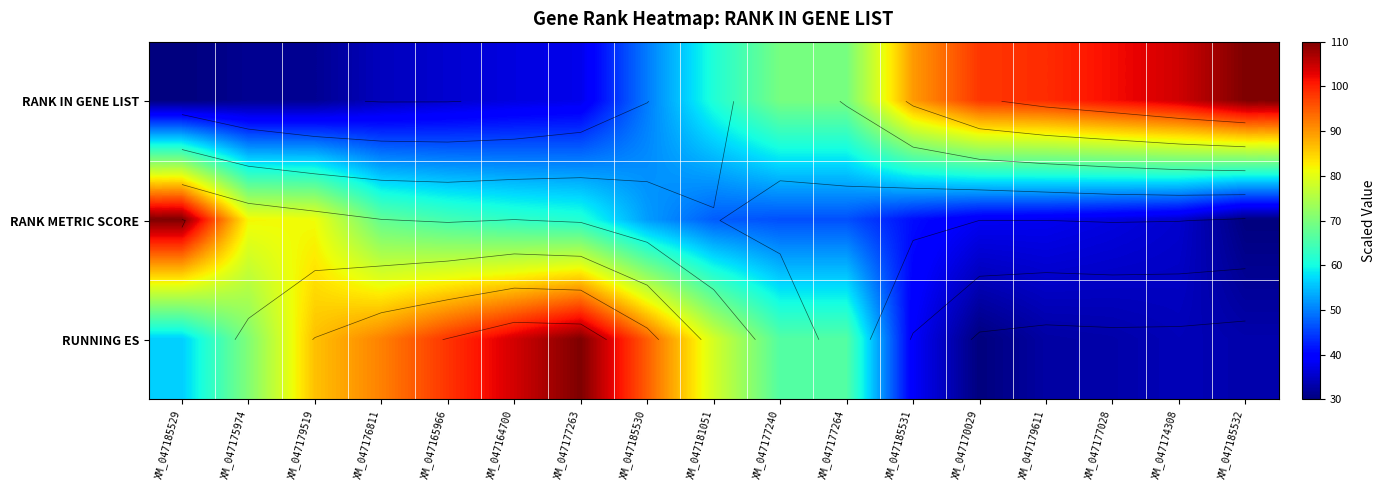

List the series in order of their peak value, highest first.

RANK IN GENE LIST, RANK METRIC SCORE, RUNNING ES